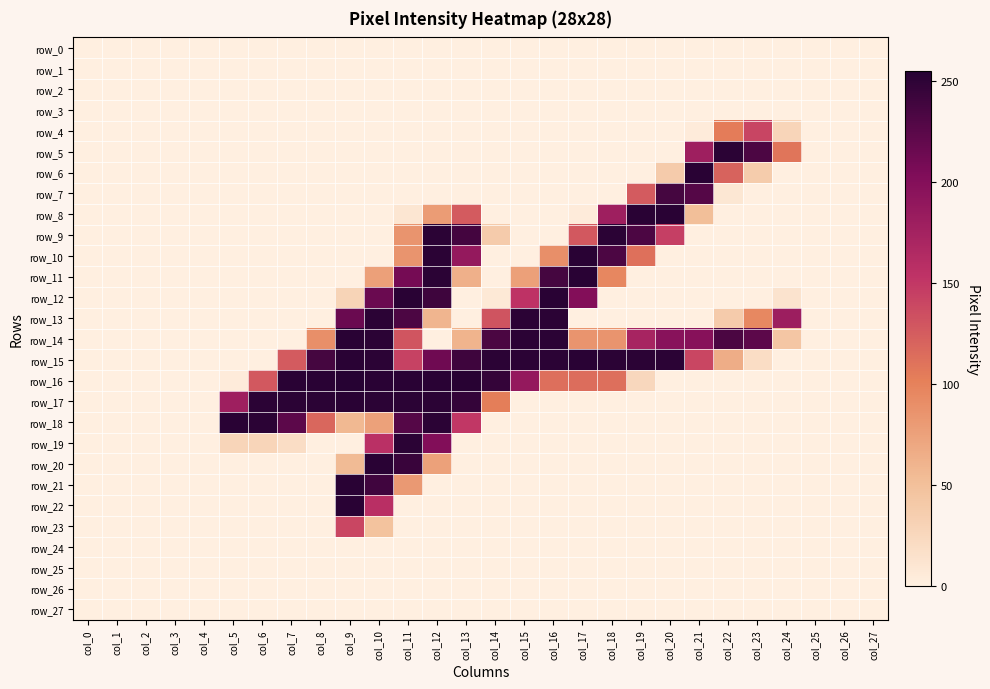

Reading left to right, what are all the values shown in this chart?

row_0: col_0=0	col_1=0	col_2=0	col_3=0	col_4=0	col_5=0	col_6=0	col_7=0	col_8=0	col_9=0	col_10=0	col_11=0	col_12=0	col_13=0	col_14=0	col_15=0	col_16=0	col_17=0	col_18=0	col_19=0	col_20=0	col_21=0	col_22=0	col_23=0	col_24=0	col_25=0	col_26=0	col_27=0
row_1: col_0=0	col_1=0	col_2=0	col_3=0	col_4=0	col_5=0	col_6=0	col_7=0	col_8=0	col_9=0	col_10=0	col_11=0	col_12=0	col_13=0	col_14=0	col_15=0	col_16=0	col_17=0	col_18=0	col_19=0	col_20=0	col_21=0	col_22=0	col_23=0	col_24=0	col_25=0	col_26=0	col_27=0
row_2: col_0=0	col_1=0	col_2=0	col_3=0	col_4=0	col_5=0	col_6=0	col_7=0	col_8=0	col_9=0	col_10=0	col_11=0	col_12=0	col_13=0	col_14=0	col_15=0	col_16=0	col_17=0	col_18=0	col_19=0	col_20=0	col_21=0	col_22=0	col_23=0	col_24=0	col_25=0	col_26=0	col_27=0
row_3: col_0=0	col_1=0	col_2=0	col_3=0	col_4=0	col_5=0	col_6=0	col_7=0	col_8=0	col_9=0	col_10=0	col_11=0	col_12=0	col_13=0	col_14=0	col_15=0	col_16=0	col_17=0	col_18=0	col_19=0	col_20=0	col_21=0	col_22=0	col_23=0	col_24=0	col_25=0	col_26=0	col_27=0
row_4: col_0=0	col_1=0	col_2=0	col_3=0	col_4=0	col_5=0	col_6=0	col_7=0	col_8=0	col_9=0	col_10=0	col_11=0	col_12=0	col_13=0	col_14=0	col_15=0	col_16=0	col_17=0	col_18=0	col_19=0	col_20=0	col_21=4	col_22=104	col_23=141	col_24=28	col_25=0	col_26=0	col_27=0
row_5: col_0=0	col_1=0	col_2=0	col_3=0	col_4=0	col_5=0	col_6=0	col_7=0	col_8=0	col_9=0	col_10=0	col_11=0	col_12=0	col_13=0	col_14=0	col_15=0	col_16=0	col_17=0	col_18=0	col_19=0	col_20=0	col_21=179	col_22=252	col_23=233	col_24=109	col_25=0	col_26=0	col_27=0
row_6: col_0=0	col_1=0	col_2=0	col_3=0	col_4=0	col_5=0	col_6=0	col_7=0	col_8=0	col_9=0	col_10=0	col_11=0	col_12=0	col_13=0	col_14=0	col_15=0	col_16=0	col_17=0	col_18=0	col_19=0	col_20=38	col_21=253	col_22=121	col_23=37	col_24=0	col_25=0	col_26=0	col_27=0
row_7: col_0=0	col_1=0	col_2=0	col_3=0	col_4=0	col_5=0	col_6=0	col_7=0	col_8=0	col_9=0	col_10=0	col_11=0	col_12=0	col_13=0	col_14=0	col_15=0	col_16=0	col_17=0	col_18=0	col_19=126	col_20=237	col_21=228	col_22=9	col_23=0	col_24=0	col_25=0	col_26=0	col_27=0
row_8: col_0=0	col_1=0	col_2=0	col_3=0	col_4=0	col_5=0	col_6=0	col_7=0	col_8=0	col_9=0	col_10=0	col_11=10	col_12=79	col_13=126	col_14=0	col_15=0	col_16=0	col_17=4	col_18=179	col_19=253	col_20=253	col_21=51	col_22=0	col_23=0	col_24=0	col_25=0	col_26=0	col_27=0
row_9: col_0=0	col_1=0	col_2=0	col_3=0	col_4=0	col_5=0	col_6=0	col_7=0	col_8=0	col_9=0	col_10=0	col_11=85	col_12=252	col_13=238	col_14=38	col_15=0	col_16=0	col_17=128	col_18=252	col_19=233	col_20=145	col_21=0	col_22=0	col_23=0	col_24=0	col_25=0	col_26=0	col_27=0
row_10: col_0=0	col_1=0	col_2=0	col_3=0	col_4=0	col_5=0	col_6=0	col_7=0	col_8=0	col_9=0	col_10=0	col_11=85	col_12=252	col_13=187	col_14=0	col_15=0	col_16=89	col_17=253	col_18=233	col_19=112	col_20=0	col_21=0	col_22=0	col_23=0	col_24=0	col_25=0	col_26=0	col_27=0
row_11: col_0=0	col_1=0	col_2=0	col_3=0	col_4=0	col_5=0	col_6=0	col_7=0	col_8=0	col_9=0	col_10=76	col_11=210	col_12=252	col_13=63	col_14=0	col_15=76	col_16=237	col_17=253	col_18=96	col_19=0	col_20=0	col_21=0	col_22=0	col_23=0	col_24=0	col_25=0	col_26=0	col_27=0
row_12: col_0=0	col_1=0	col_2=0	col_3=0	col_4=0	col_5=0	col_6=0	col_7=0	col_8=0	col_9=29	col_10=216	col_11=253	col_12=241	col_13=0	col_14=7	col_15=154	col_16=253	col_17=201	col_18=0	col_19=0	col_20=0	col_21=0	col_22=0	col_23=0	col_24=13	col_25=0	col_26=0	col_27=0
row_13: col_0=0	col_1=0	col_2=0	col_3=0	col_4=0	col_5=0	col_6=0	col_7=0	col_8=0	col_9=216	col_10=252	col_11=233	col_12=59	col_13=0	col_14=131	col_15=252	col_16=252	col_17=0	col_18=0	col_19=0	col_20=0	col_21=0	col_22=38	col_23=95	col_24=181	col_25=0	col_26=0	col_27=0
row_14: col_0=0	col_1=0	col_2=0	col_3=0	col_4=0	col_5=0	col_6=0	col_7=0	col_8=89	col_9=253	col_10=252	col_11=130	col_12=0	col_13=60	col_14=234	col_15=252	col_16=252	col_17=85	col_18=85	col_19=172	col_20=197	col_21=198	col_22=234	col_23=224	col_24=43	col_25=0	col_26=0	col_27=0
row_15: col_0=0	col_1=0	col_2=0	col_3=0	col_4=0	col_5=0	col_6=0	col_7=126	col_8=237	col_9=253	col_10=252	col_11=143	col_12=213	col_13=241	col_14=252	col_15=252	col_16=252	col_17=253	col_18=252	col_19=252	col_20=252	col_21=140	col_22=65	col_23=19	col_24=0	col_25=0	col_26=0	col_27=0
row_16: col_0=0	col_1=0	col_2=0	col_3=0	col_4=0	col_5=4	col_6=128	col_7=253	col_8=253	col_9=255	col_10=253	col_11=253	col_12=253	col_13=254	col_14=247	col_15=187	col_16=113	col_17=114	col_18=113	col_19=25	col_20=0	col_21=0	col_22=0	col_23=0	col_24=0	col_25=0	col_26=0	col_27=0
row_17: col_0=0	col_1=0	col_2=0	col_3=0	col_4=0	col_5=179	col_6=252	col_7=252	col_8=252	col_9=253	col_10=252	col_11=252	col_12=252	col_13=247	col_14=103	col_15=0	col_16=0	col_17=0	col_18=0	col_19=0	col_20=0	col_21=0	col_22=0	col_23=0	col_24=0	col_25=0	col_26=0	col_27=0
row_18: col_0=0	col_1=0	col_2=0	col_3=0	col_4=0	col_5=253	col_6=252	col_7=224	col_8=118	col_9=56	col_10=75	col_11=228	col_12=252	col_13=150	col_14=0	col_15=0	col_16=0	col_17=0	col_18=0	col_19=0	col_20=0	col_21=0	col_22=0	col_23=0	col_24=0	col_25=0	col_26=0	col_27=0
row_19: col_0=0	col_1=0	col_2=0	col_3=0	col_4=0	col_5=28	col_6=28	col_7=19	col_8=0	col_9=0	col_10=157	col_11=252	col_12=202	col_13=0	col_14=0	col_15=0	col_16=0	col_17=0	col_18=0	col_19=0	col_20=0	col_21=0	col_22=0	col_23=0	col_24=0	col_25=0	col_26=0	col_27=0
row_20: col_0=0	col_1=0	col_2=0	col_3=0	col_4=0	col_5=0	col_6=0	col_7=0	col_8=0	col_9=54	col_10=253	col_11=244	col_12=75	col_13=0	col_14=0	col_15=0	col_16=0	col_17=0	col_18=0	col_19=0	col_20=0	col_21=0	col_22=0	col_23=0	col_24=0	col_25=0	col_26=0	col_27=0
row_21: col_0=0	col_1=0	col_2=0	col_3=0	col_4=0	col_5=0	col_6=0	col_7=0	col_8=0	col_9=253	col_10=240	col_11=81	col_12=0	col_13=0	col_14=0	col_15=0	col_16=0	col_17=0	col_18=0	col_19=0	col_20=0	col_21=0	col_22=0	col_23=0	col_24=0	col_25=0	col_26=0	col_27=0
row_22: col_0=0	col_1=0	col_2=0	col_3=0	col_4=0	col_5=0	col_6=0	col_7=0	col_8=0	col_9=253	col_10=158	col_11=0	col_12=0	col_13=0	col_14=0	col_15=0	col_16=0	col_17=0	col_18=0	col_19=0	col_20=0	col_21=0	col_22=0	col_23=0	col_24=0	col_25=0	col_26=0	col_27=0
row_23: col_0=0	col_1=0	col_2=0	col_3=0	col_4=0	col_5=0	col_6=0	col_7=0	col_8=0	col_9=140	col_10=47	col_11=0	col_12=0	col_13=0	col_14=0	col_15=0	col_16=0	col_17=0	col_18=0	col_19=0	col_20=0	col_21=0	col_22=0	col_23=0	col_24=0	col_25=0	col_26=0	col_27=0
row_24: col_0=0	col_1=0	col_2=0	col_3=0	col_4=0	col_5=0	col_6=0	col_7=0	col_8=0	col_9=0	col_10=0	col_11=0	col_12=0	col_13=0	col_14=0	col_15=0	col_16=0	col_17=0	col_18=0	col_19=0	col_20=0	col_21=0	col_22=0	col_23=0	col_24=0	col_25=0	col_26=0	col_27=0
row_25: col_0=0	col_1=0	col_2=0	col_3=0	col_4=0	col_5=0	col_6=0	col_7=0	col_8=0	col_9=0	col_10=0	col_11=0	col_12=0	col_13=0	col_14=0	col_15=0	col_16=0	col_17=0	col_18=0	col_19=0	col_20=0	col_21=0	col_22=0	col_23=0	col_24=0	col_25=0	col_26=0	col_27=0
row_26: col_0=0	col_1=0	col_2=0	col_3=0	col_4=0	col_5=0	col_6=0	col_7=0	col_8=0	col_9=0	col_10=0	col_11=0	col_12=0	col_13=0	col_14=0	col_15=0	col_16=0	col_17=0	col_18=0	col_19=0	col_20=0	col_21=0	col_22=0	col_23=0	col_24=0	col_25=0	col_26=0	col_27=0
row_27: col_0=0	col_1=0	col_2=0	col_3=0	col_4=0	col_5=0	col_6=0	col_7=0	col_8=0	col_9=0	col_10=0	col_11=0	col_12=0	col_13=0	col_14=0	col_15=0	col_16=0	col_17=0	col_18=0	col_19=0	col_20=0	col_21=0	col_22=0	col_23=0	col_24=0	col_25=0	col_26=0	col_27=0